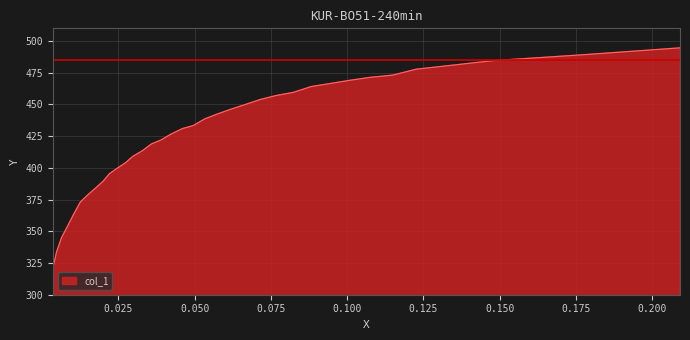

The chart shows a value of 395.5 at 0.0221. True or false?

True